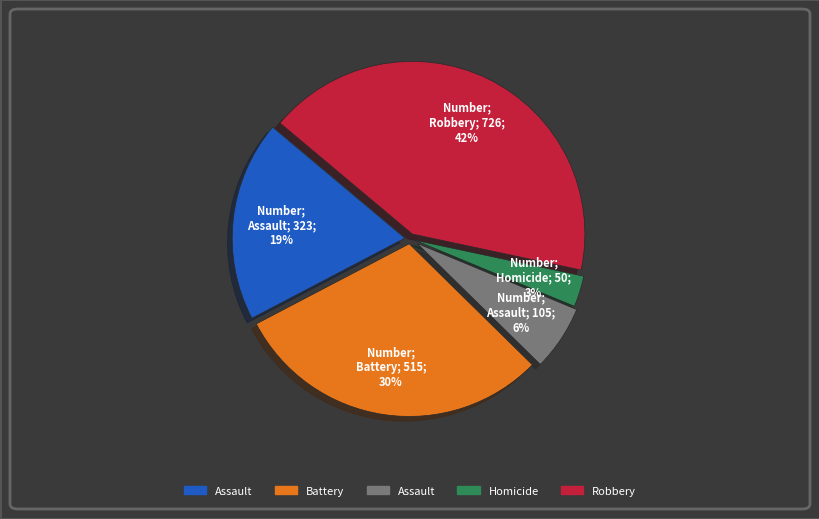

Is there a majority slice in this chart?

No